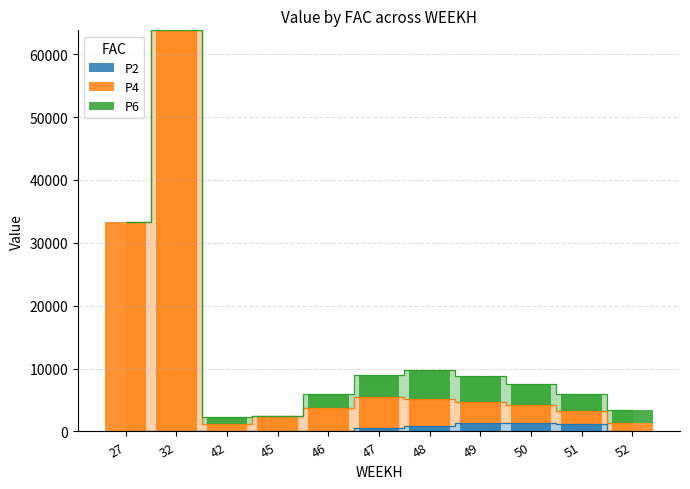

At which category is the sum across all series the highest?

32